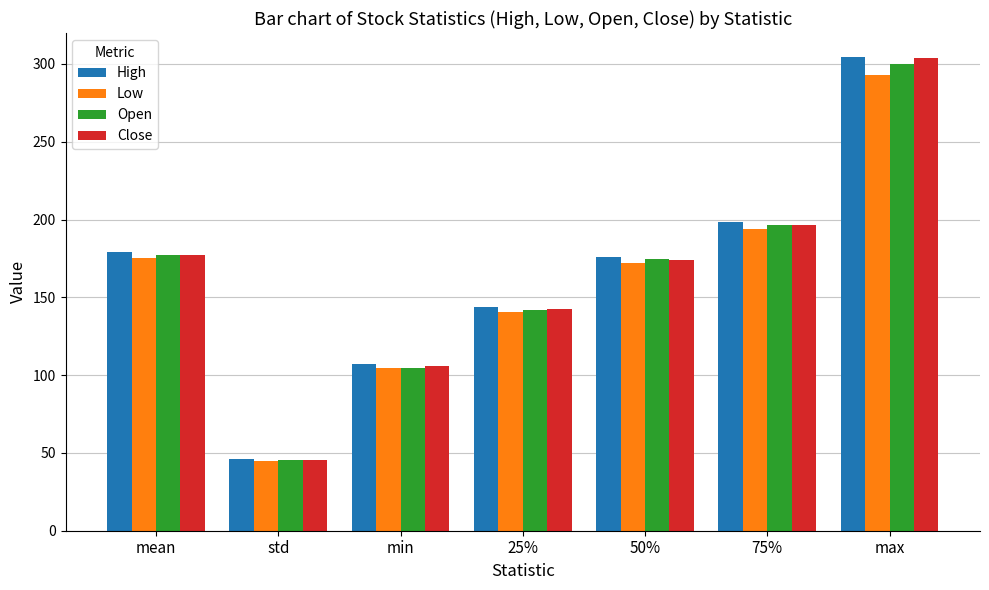

Between min and 25%, which series saw the biggest shift?

Open